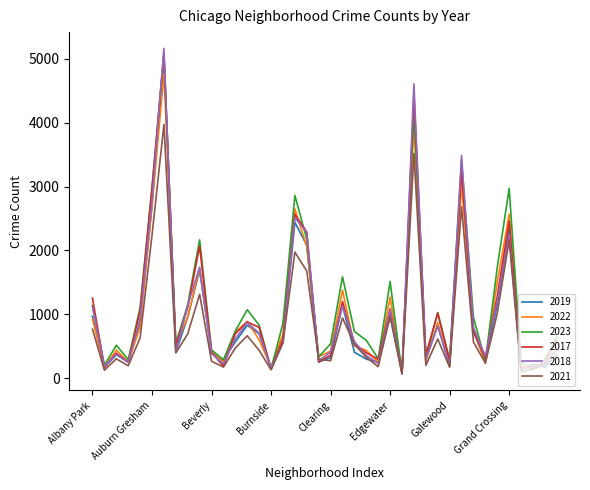

Which series has the largest range (max minus min)?

2018